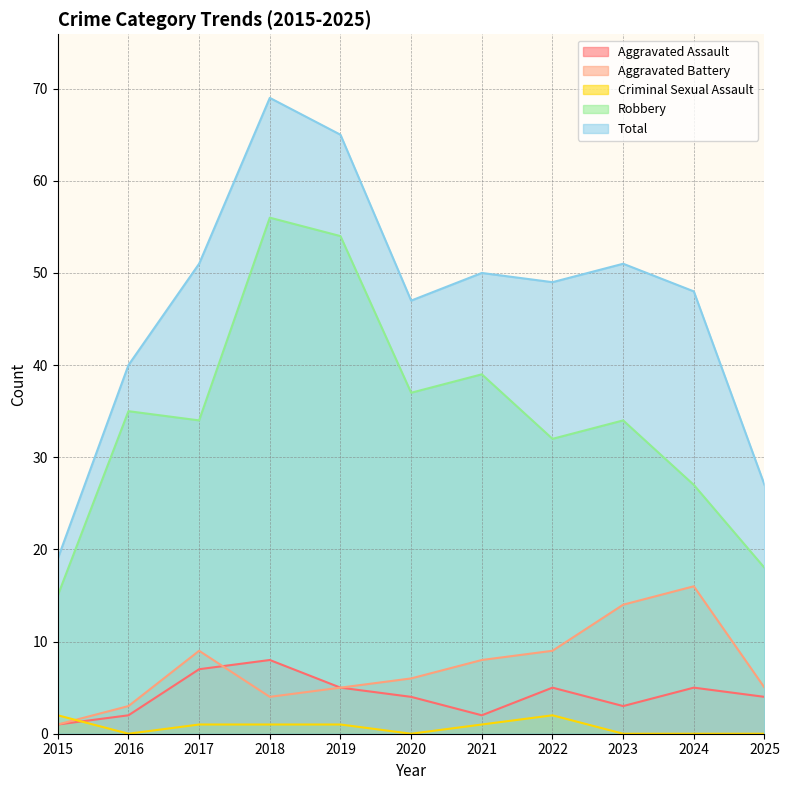

True or false: Robbery and Total cross at least once.

False